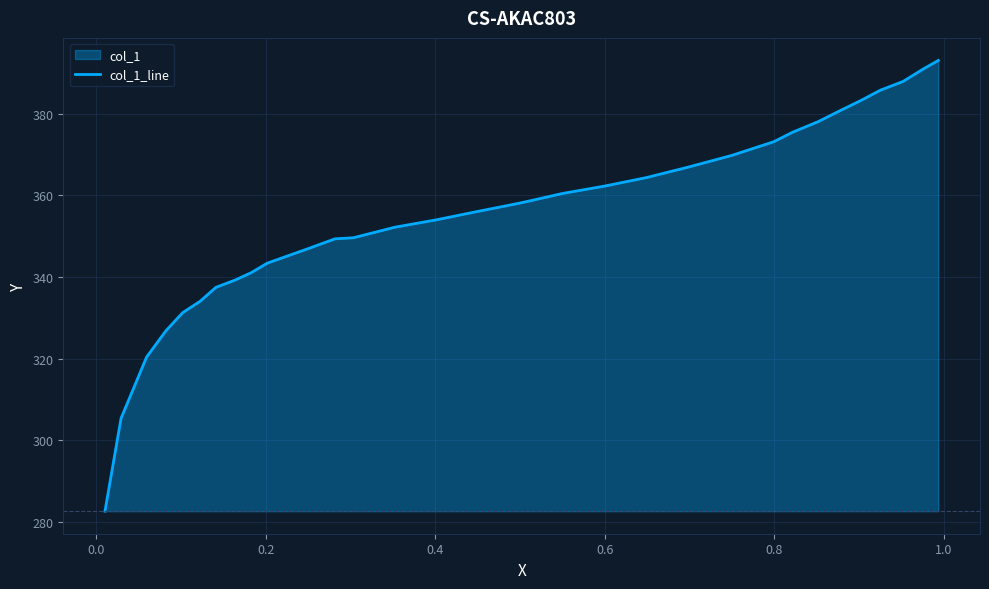

Reading left to right, transcribe all the data shown in this chart.

282.7	305.4	320.4	326.9	331.3	334.1	337.5	339.3	341.1	343.4	347.0	349.4	349.6	352.2	354.0	356.1	358.1	360.5	362.3	364.3	366.9	369.8	373.1	375.5	378.0	380.6	383.2	385.8	387.9	391.0	393.0